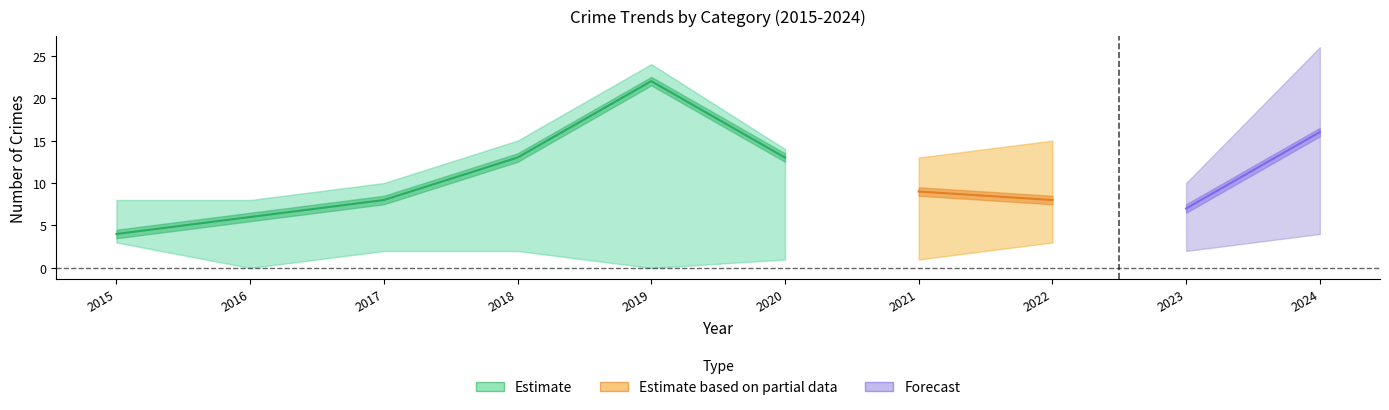

Which category has the highest value in the Robbery series?

2019